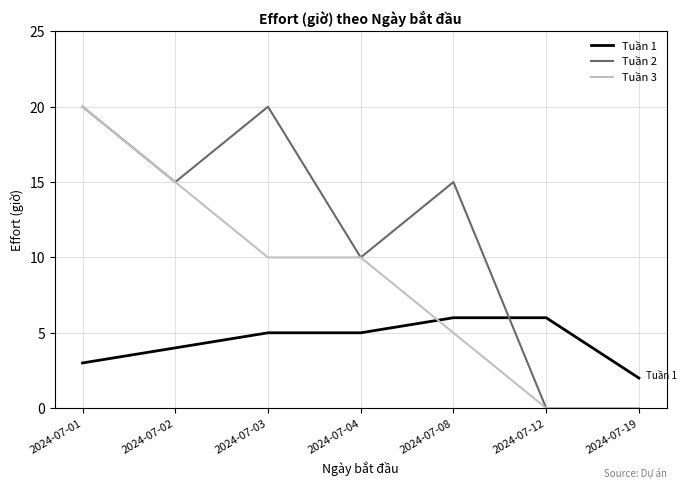

Reading left to right, list all the values displayed in this chart.

Tuần 1: 3	4	5	5	6	6	2
Tuần 2: 20	15	20	10	15	0	0
Tuần 3: 20	15	10	10	5	0	0